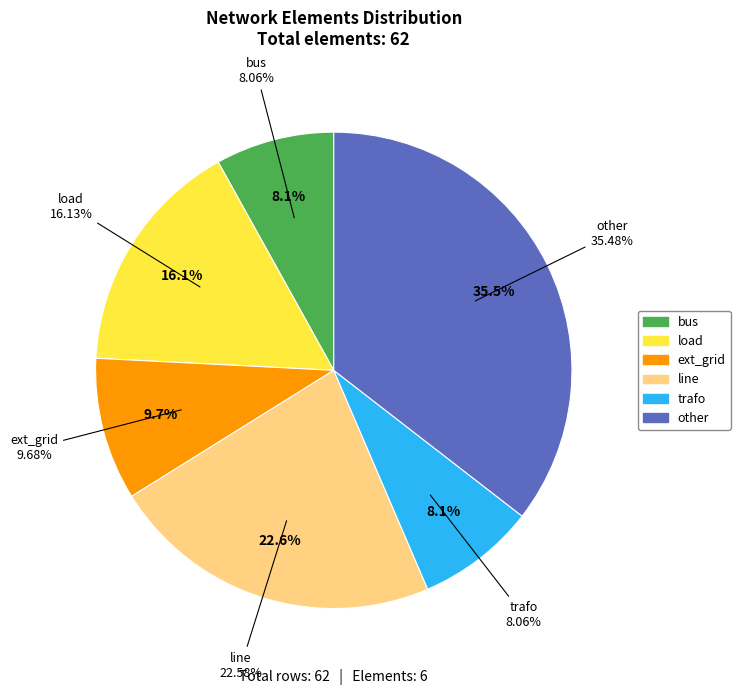

Count the number of slices in the pie.

6